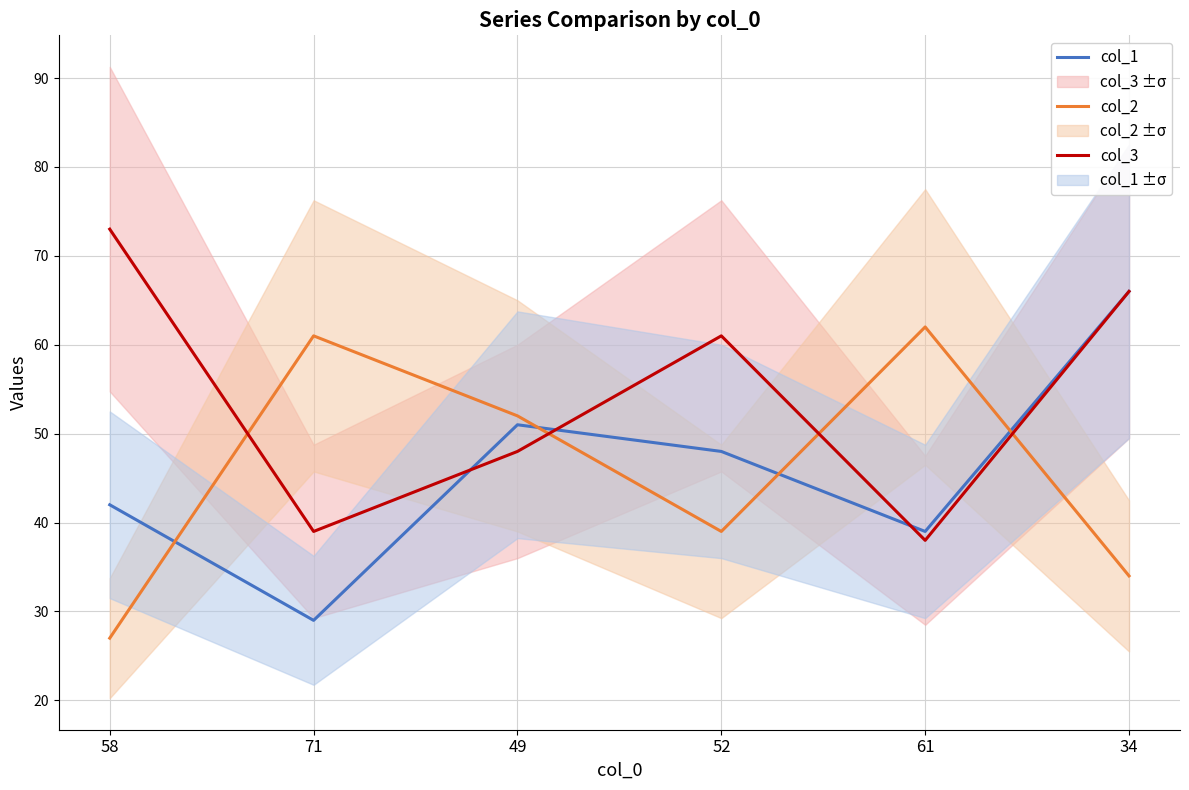

At which label does col_2 reach its peak?

61